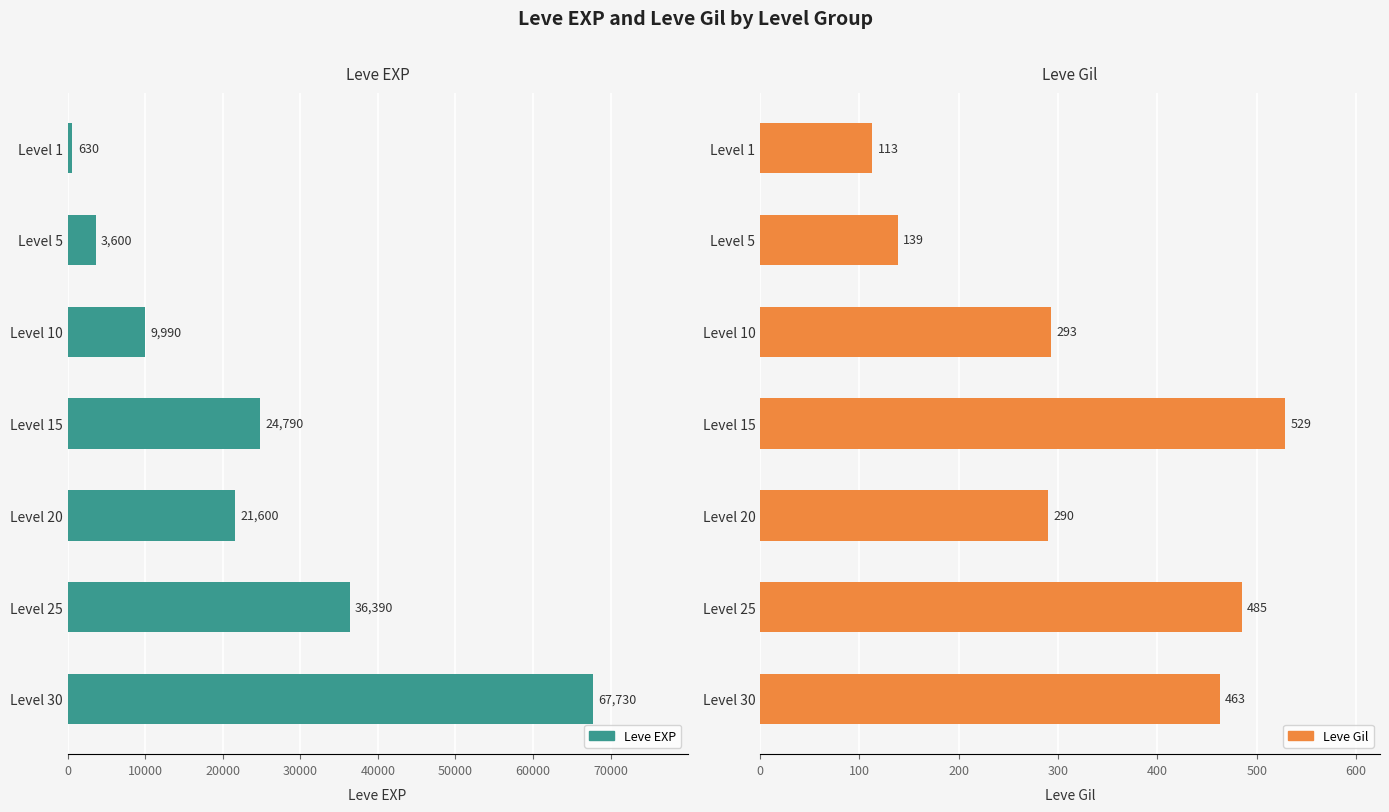

How many data points in Leve EXP are above 21600?

3